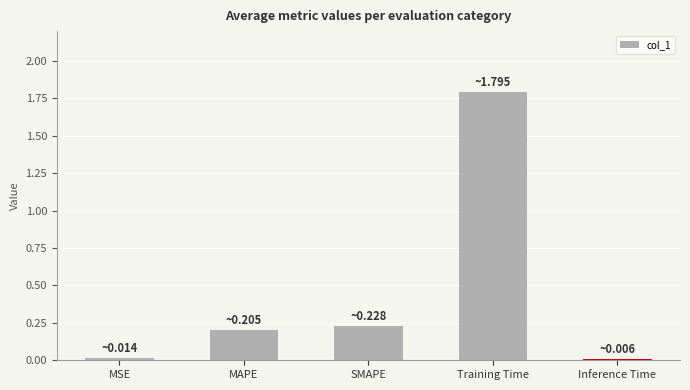

What is the maximum value shown in the chart?

1.8